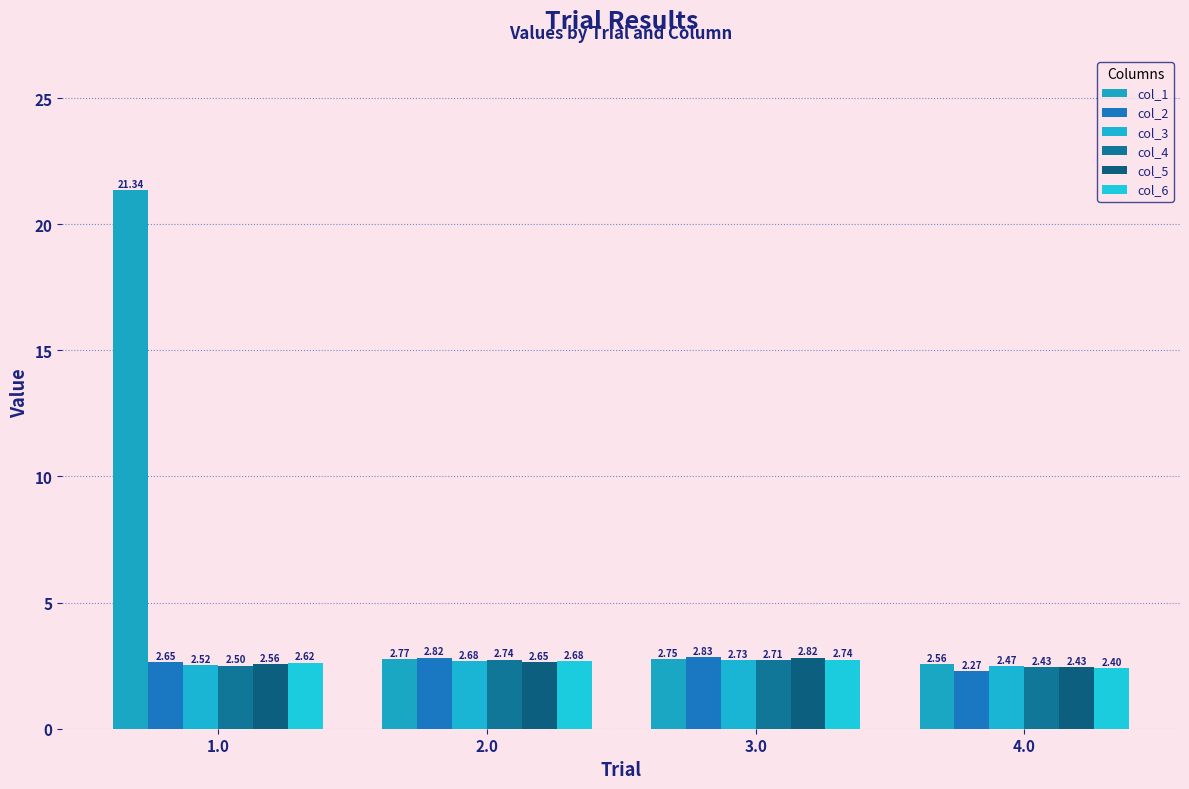

At which category does the chart reach its peak across all series?

1.0